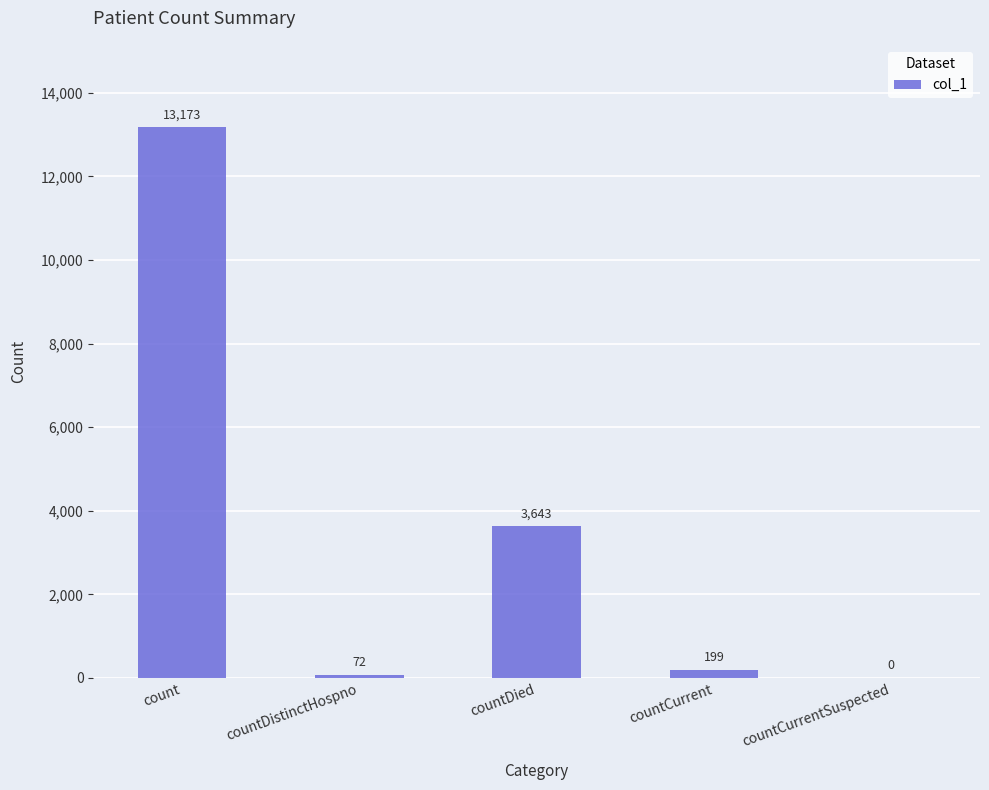

The value at countDied is 1371. True or false?

False